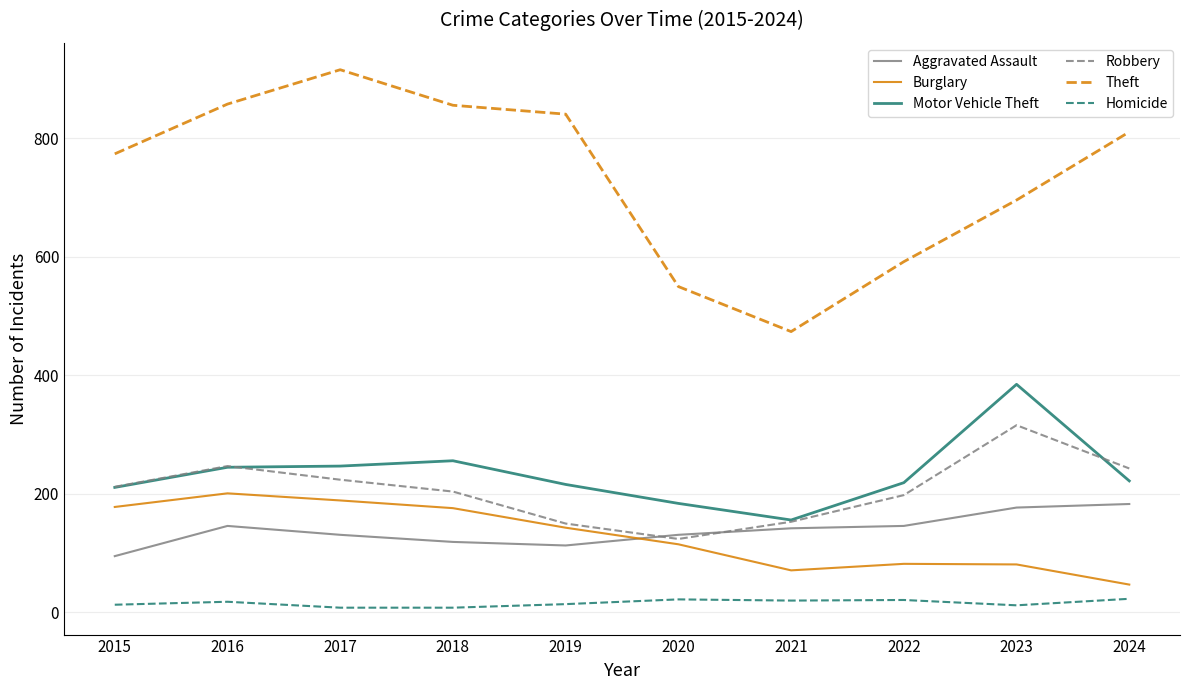

Is the value of Aggravated Assault at 2024 greater than the value of Robbery at 2017?

No